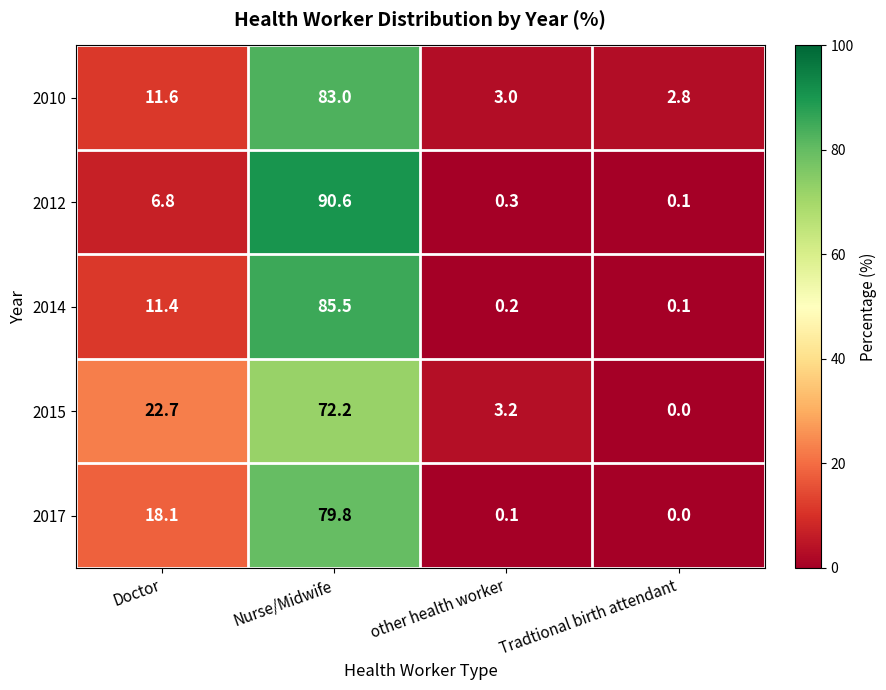

Which series has the largest range (max minus min)?

2012